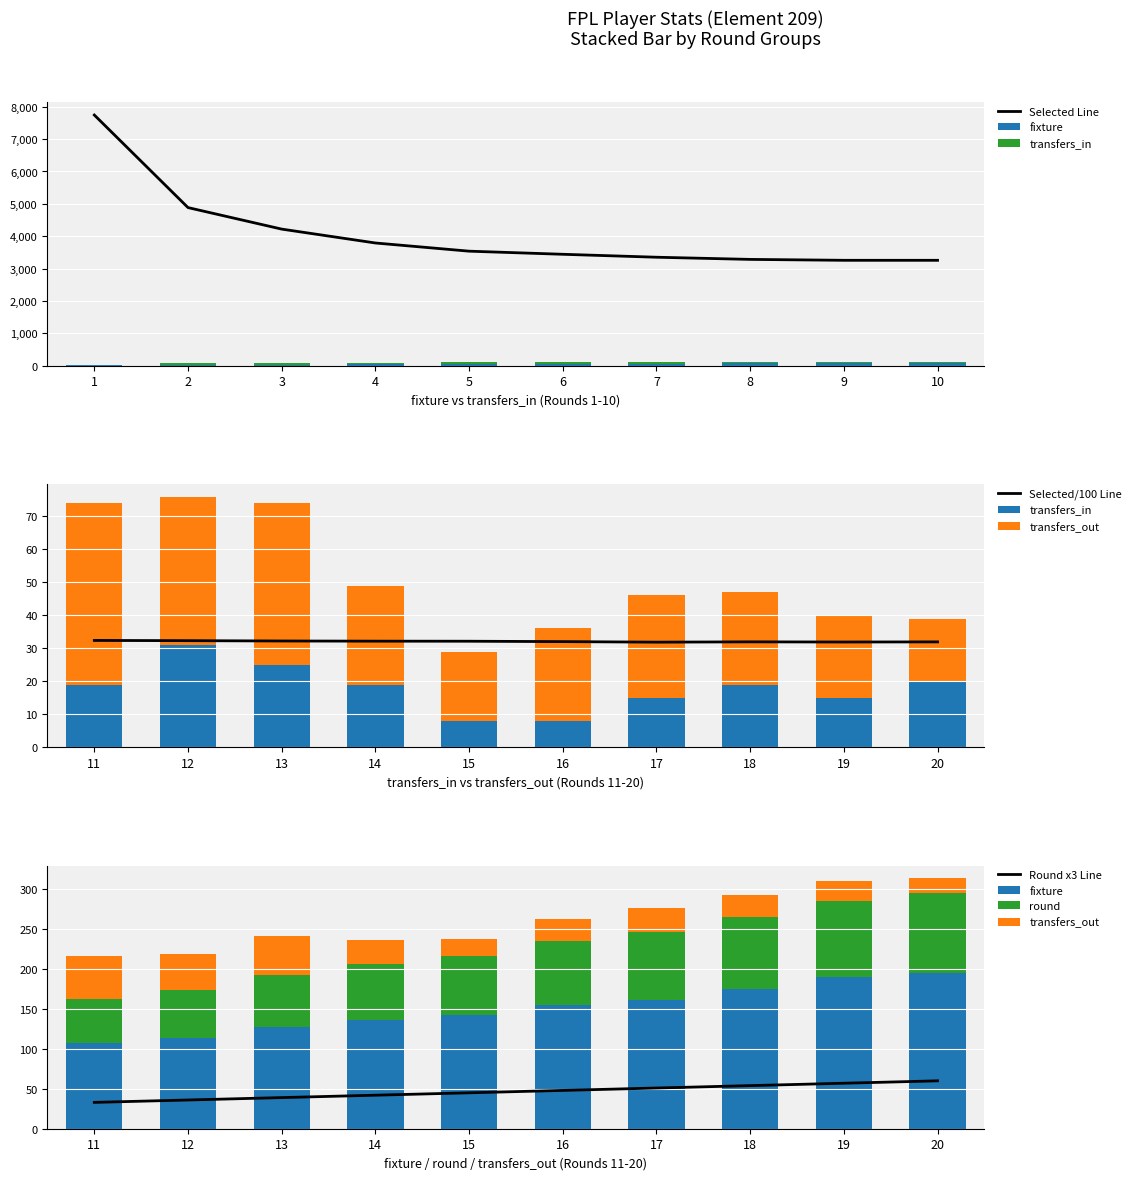

Which series has the largest total across all categories?

selected